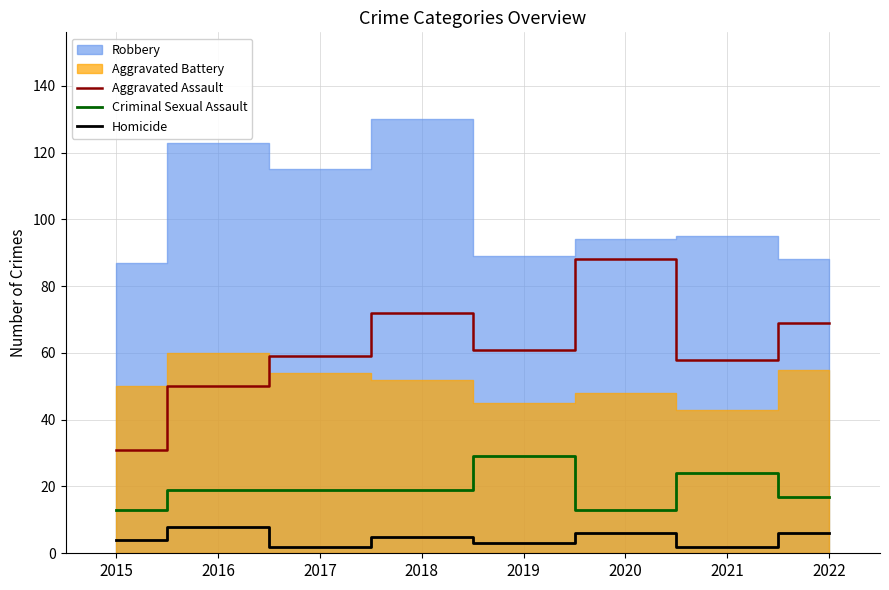

Is the value of Criminal Sexual Assault at 2017 greater than the value of Homicide at 2021?

Yes